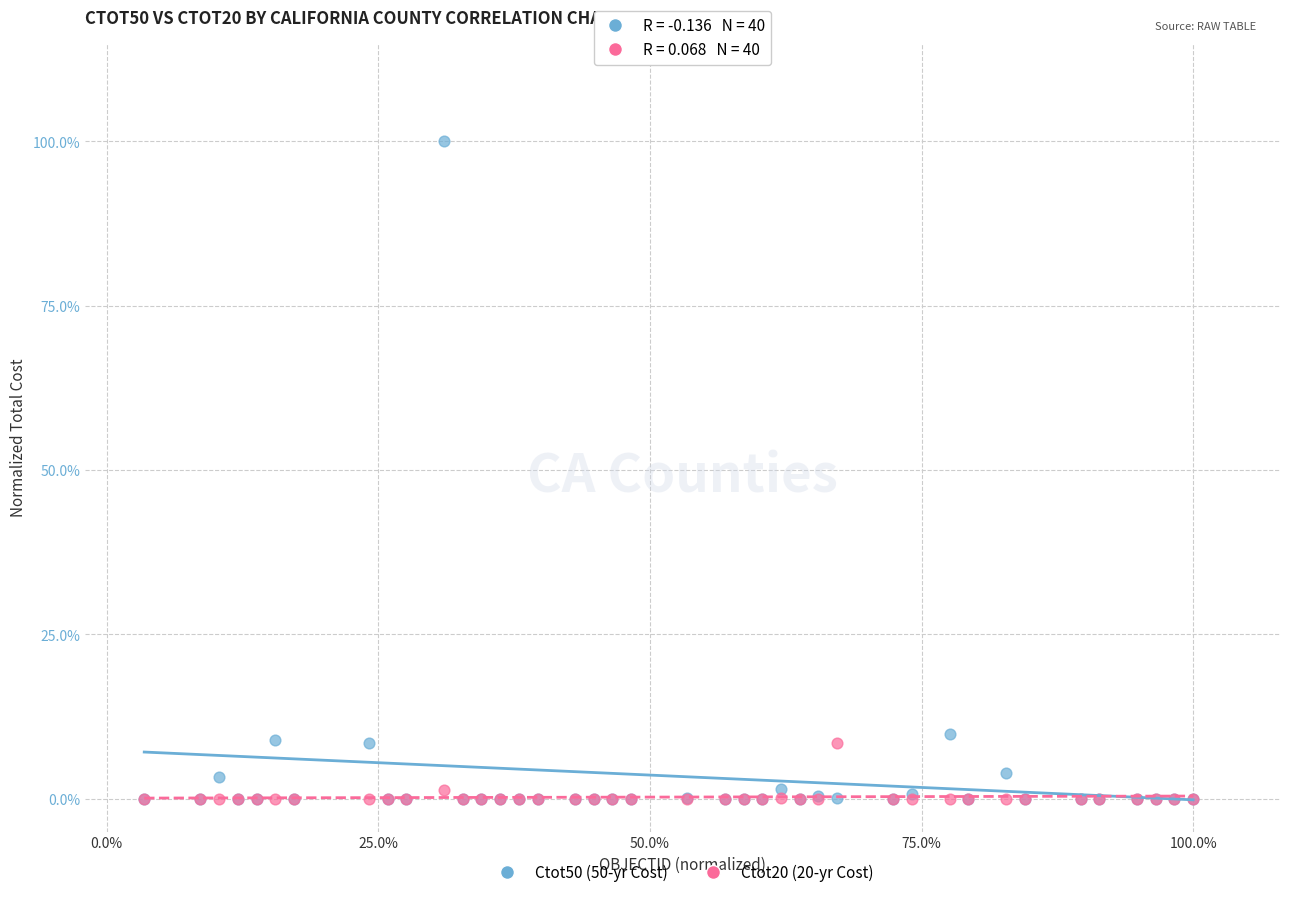

What are all the series names shown in the legend?

Ctot50 (50-yr Cost), Ctot20 (20-yr Cost)